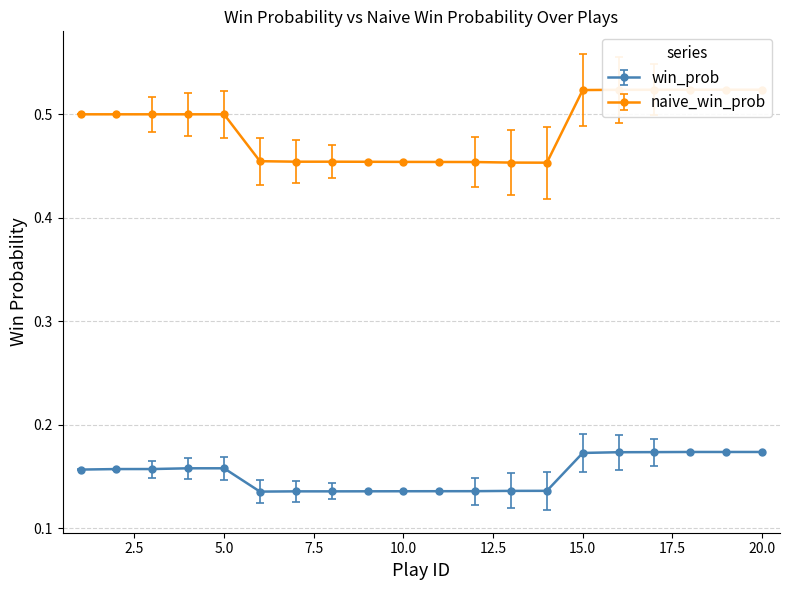

How many categories are shown in the chart?

20